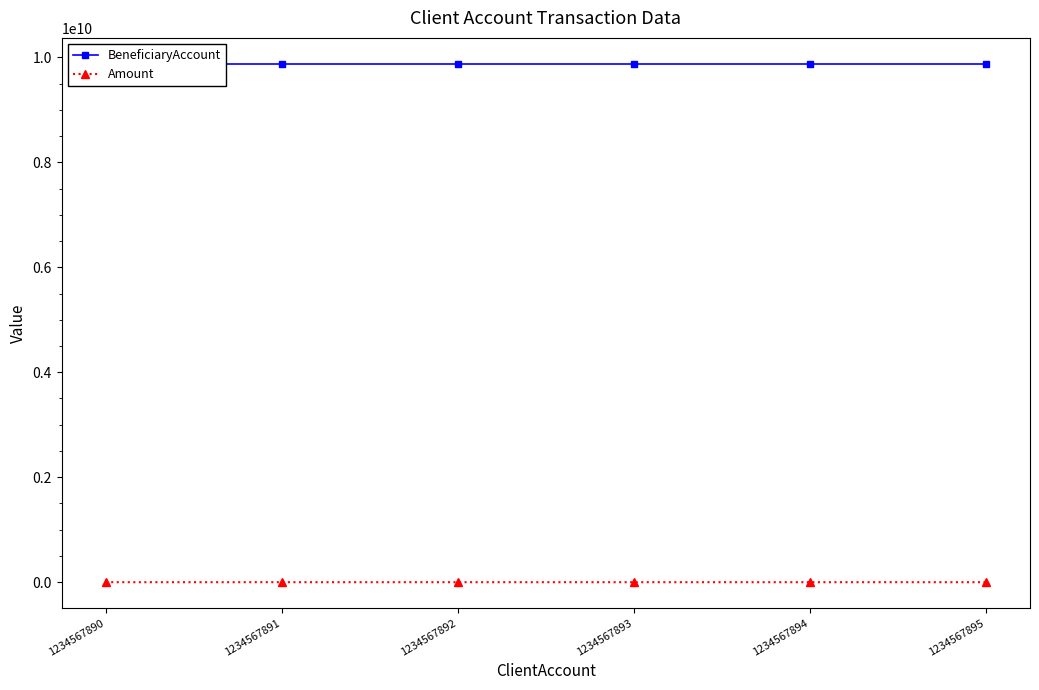

How many data points in BeneficiaryAccount are above 9876543213?

2